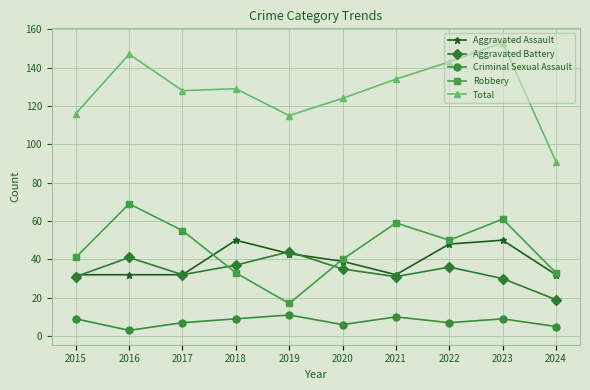

How many interior local valleys does the Robbery series have?

2